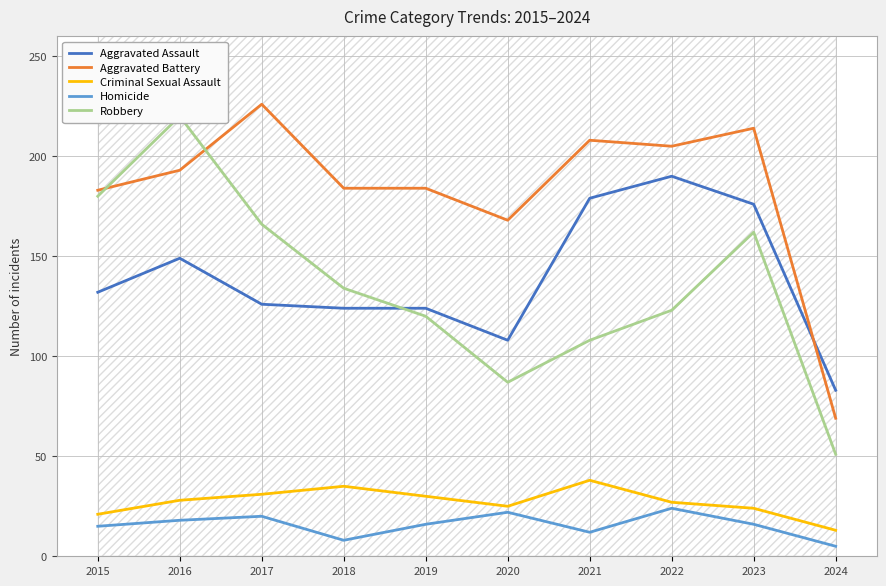

The value of Criminal Sexual Assault at 2022 is 18. True or false?

False